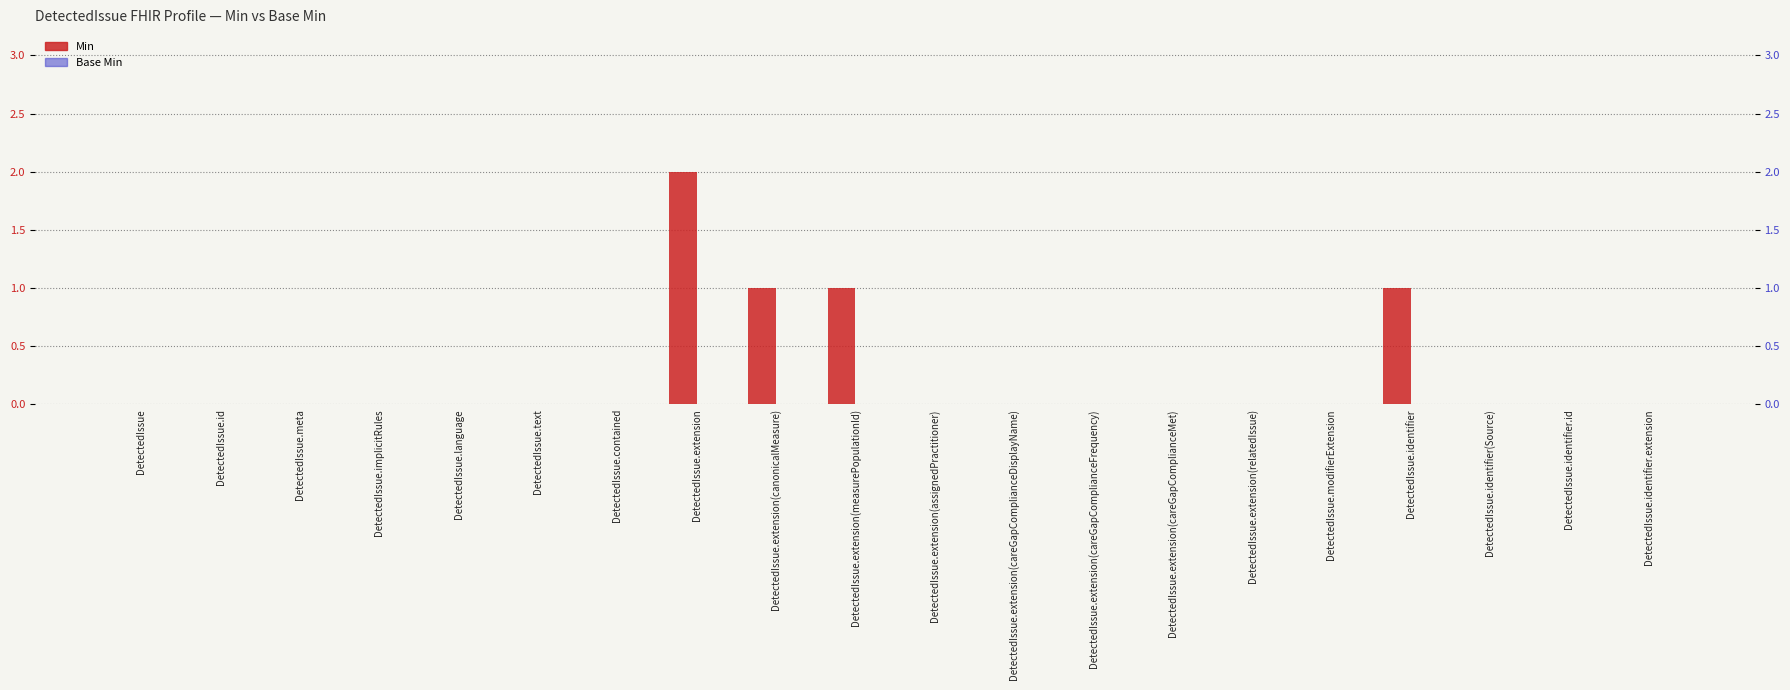

Reading left to right, what are all the values shown in this chart?

Min: 0	0	0	0	0	0	0	2	1	1	0	0	0	0	0	0	1	0	0	0
Base Min: 0	0	0	0	0	0	0	0	0	0	0	0	0	0	0	0	0	0	0	0